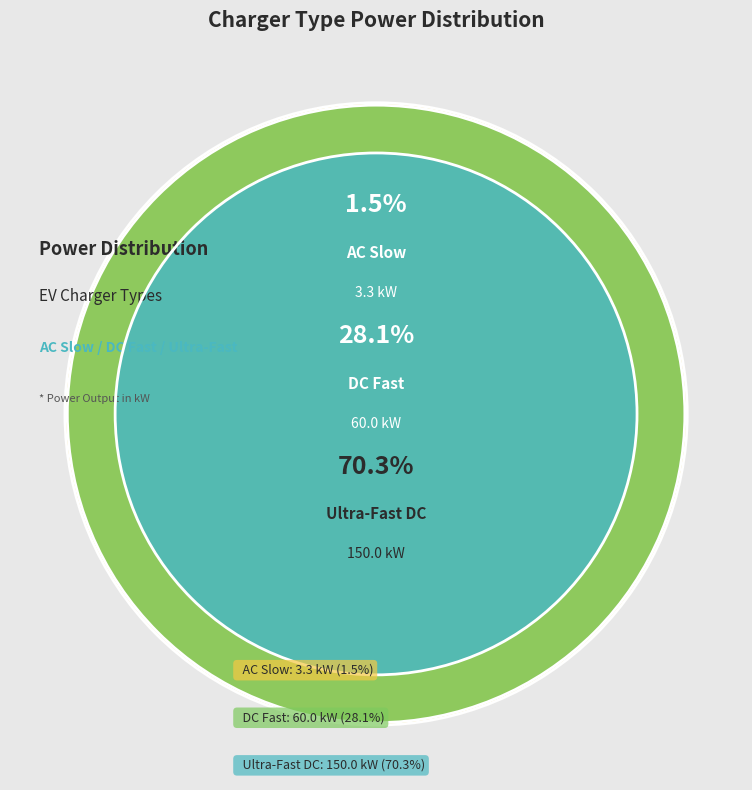

Is the sum of DC Fast and Ultra-Fast DC greater than half?

Yes